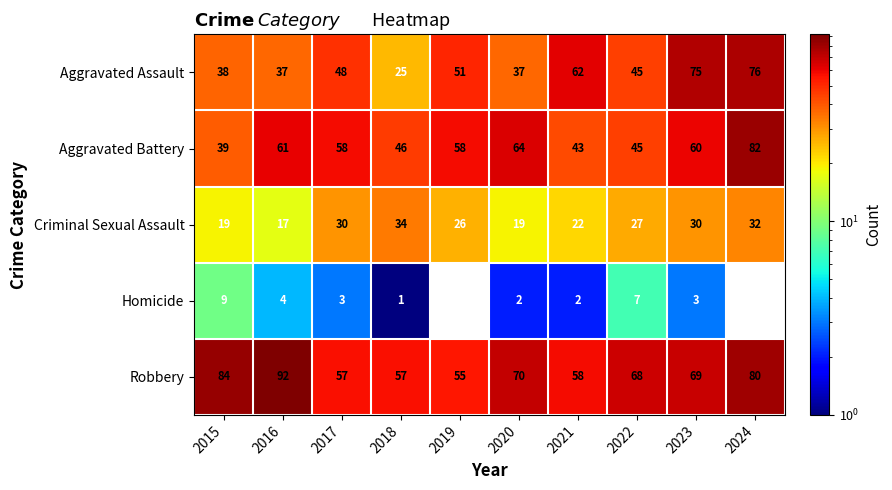

Between 2018 and 2021, which series saw the biggest shift?

Aggravated Assault